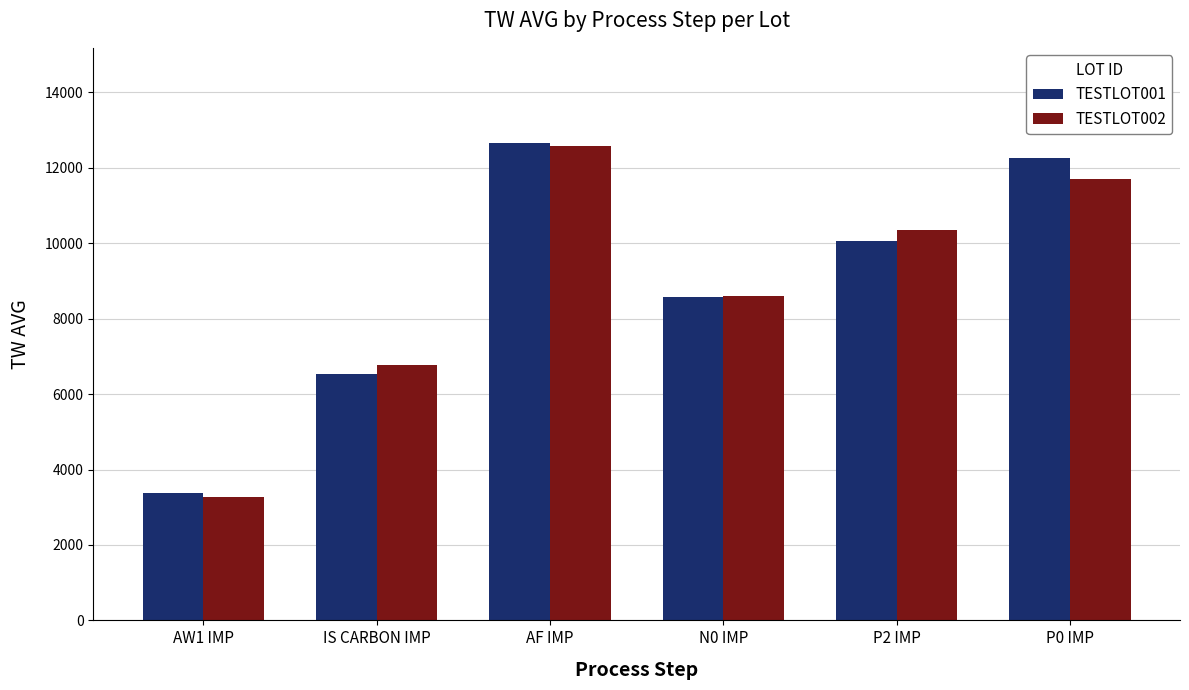

Where does the TESTLOT001 series first go above 10071?

AF IMP